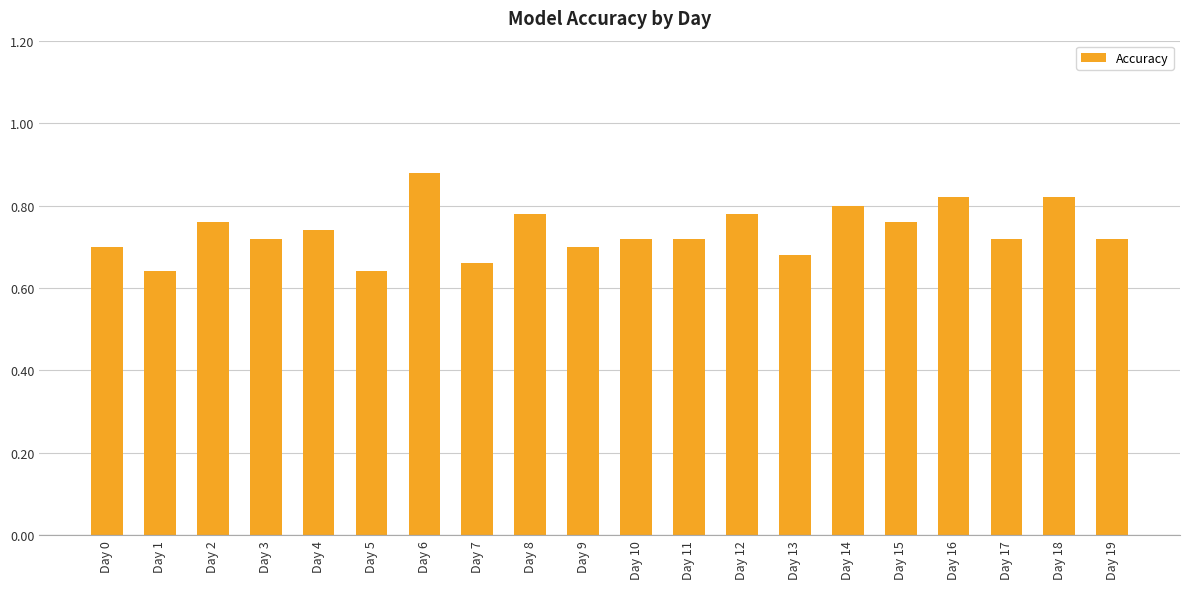

Which label corresponds to the largest value in the chart?

Day 6